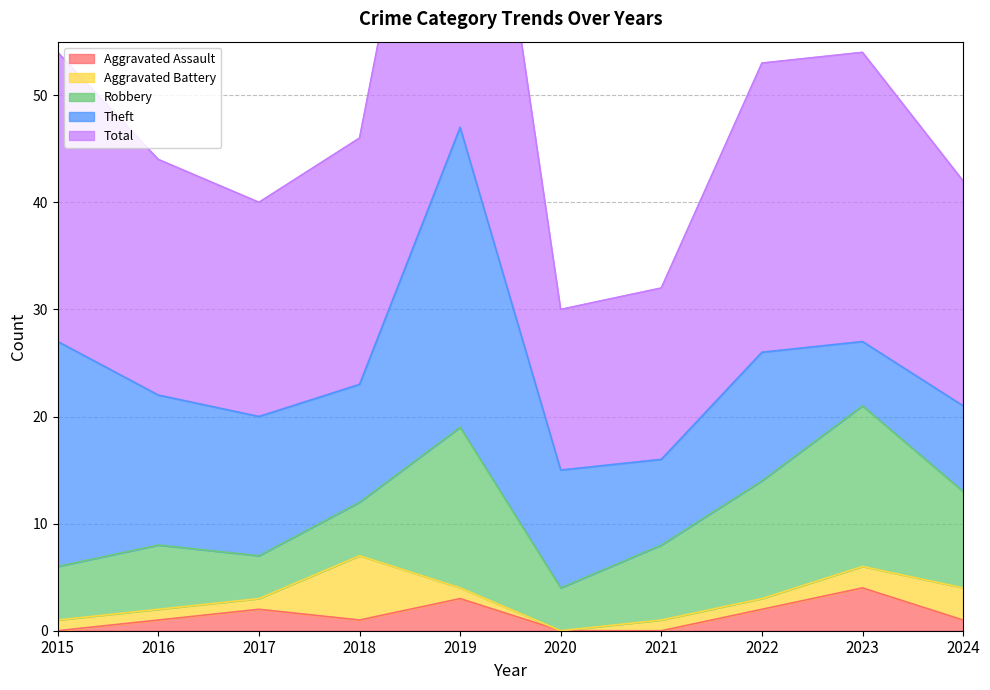

Reading right to left, what are all the values shown in this chart?

Aggravated Assault: 1	4	2	0	0	3	1	2	1	0
Aggravated Battery: 3	2	1	1	0	1	6	1	1	1
Robbery: 9	15	11	7	4	15	5	4	6	5
Theft: 8	6	12	8	11	28	11	13	14	21
Total: 21	27	27	16	15	47	23	20	22	27